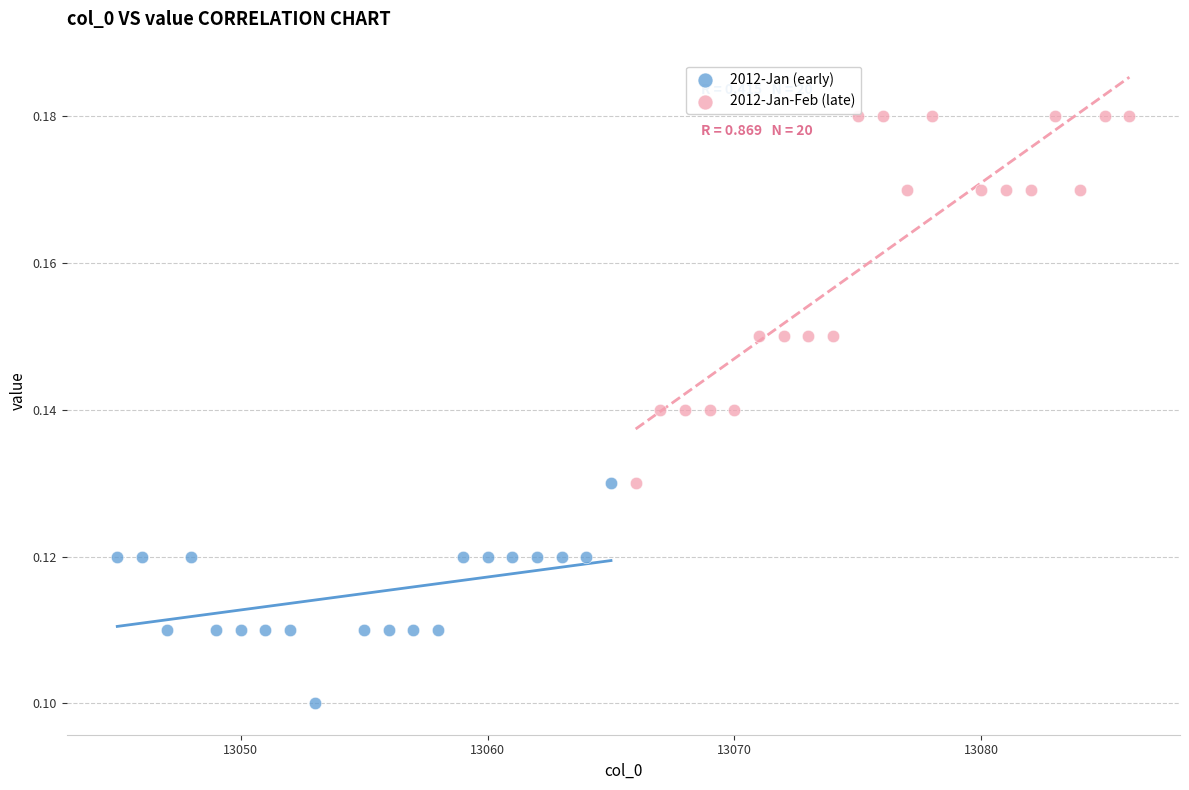

What are all the series names shown in the legend?

2012-Jan (early), 2012-Jan-Feb (late)